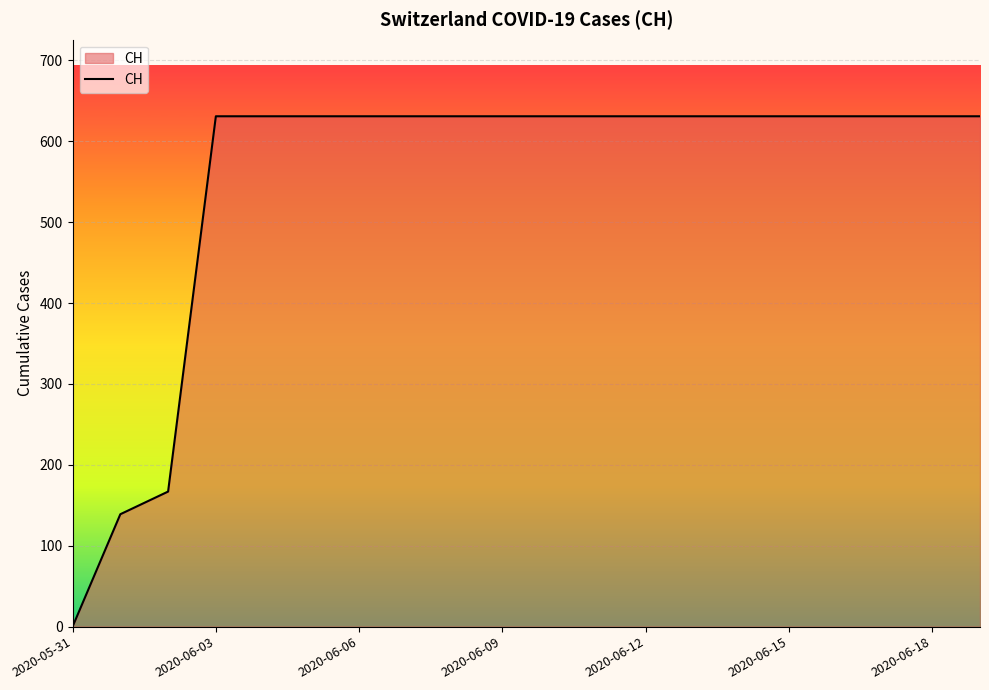

What is the greatest value displayed?

631